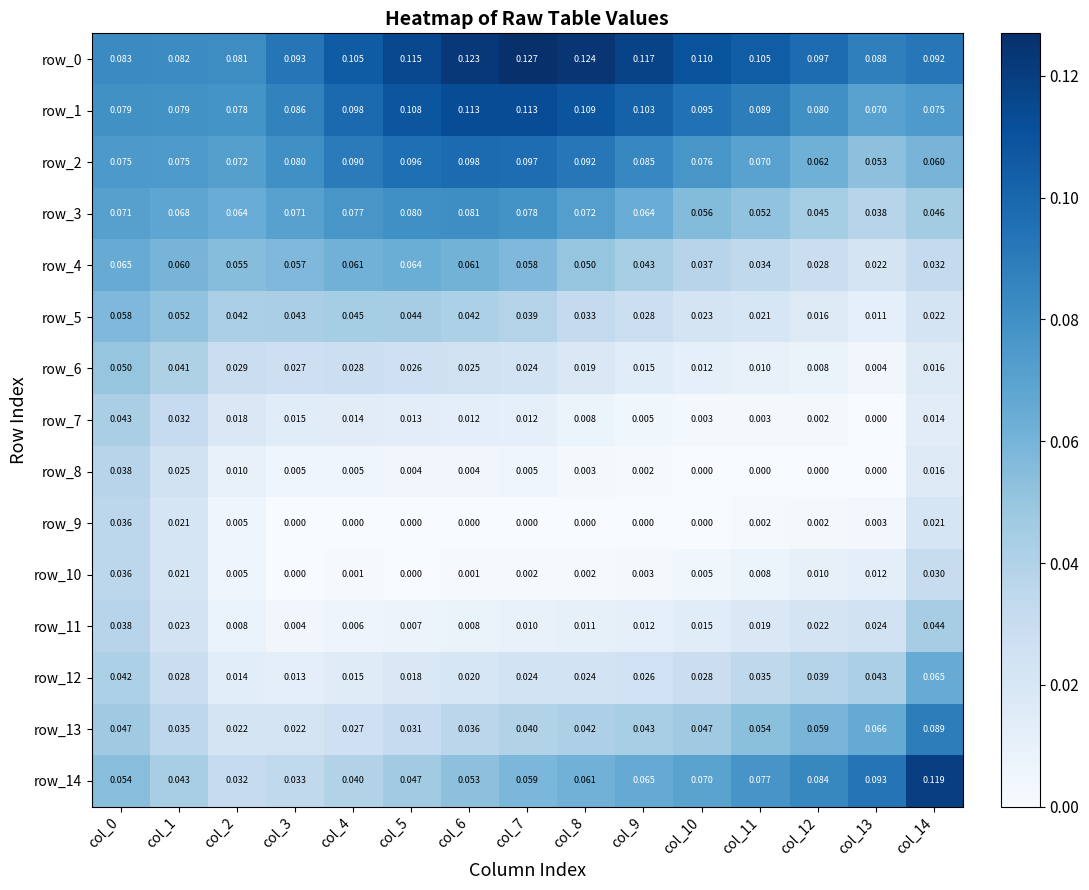

How many categories are shown in the chart?

15